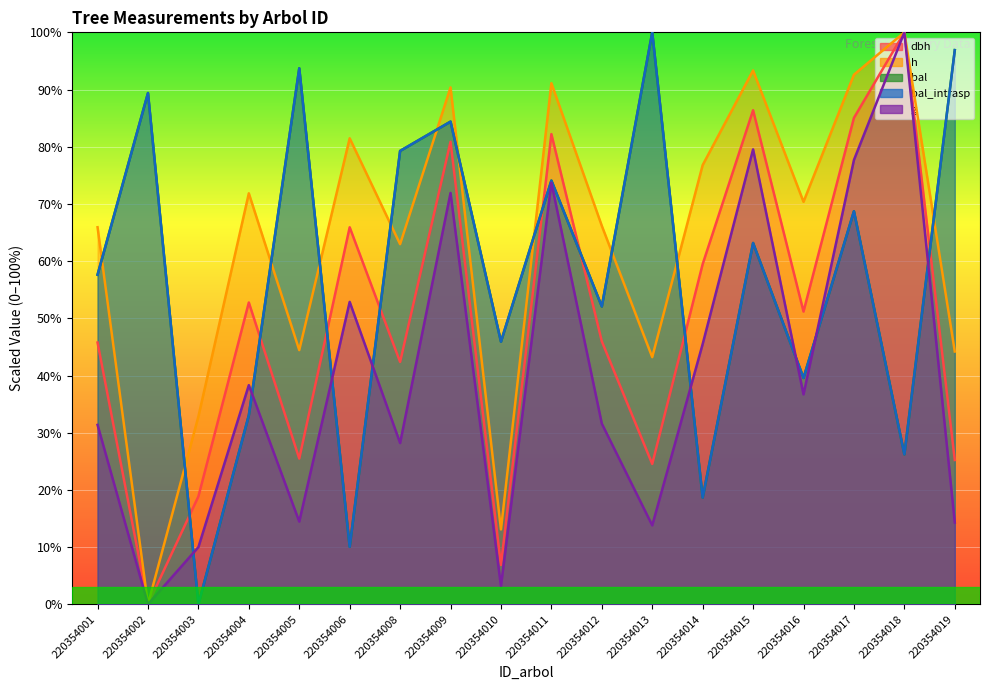

Between 220354017 and 220354015, which is larger?

220354015